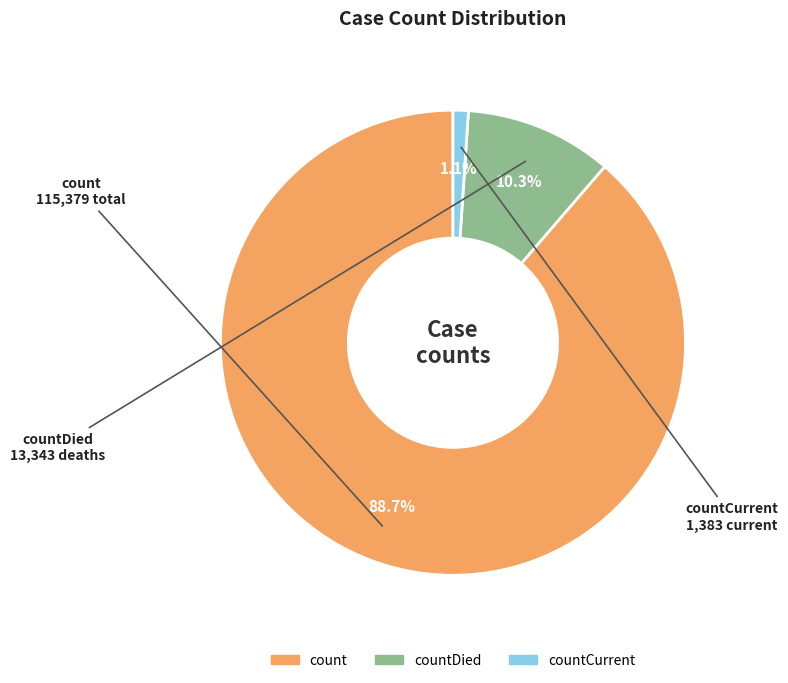

Is there a majority slice in this chart?

Yes